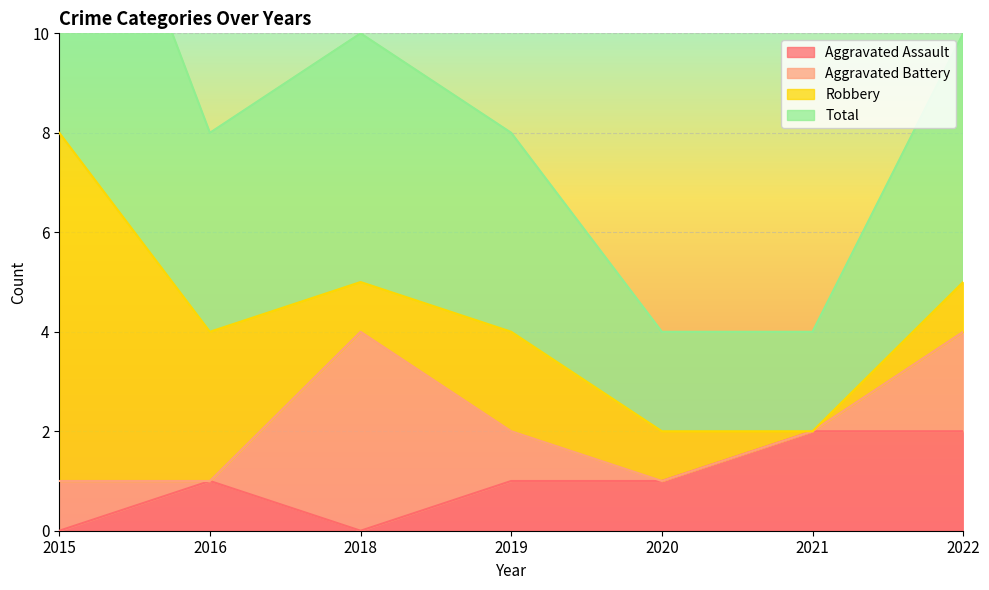

True or false: Aggravated Assault has a value of -1 at 2018.

False